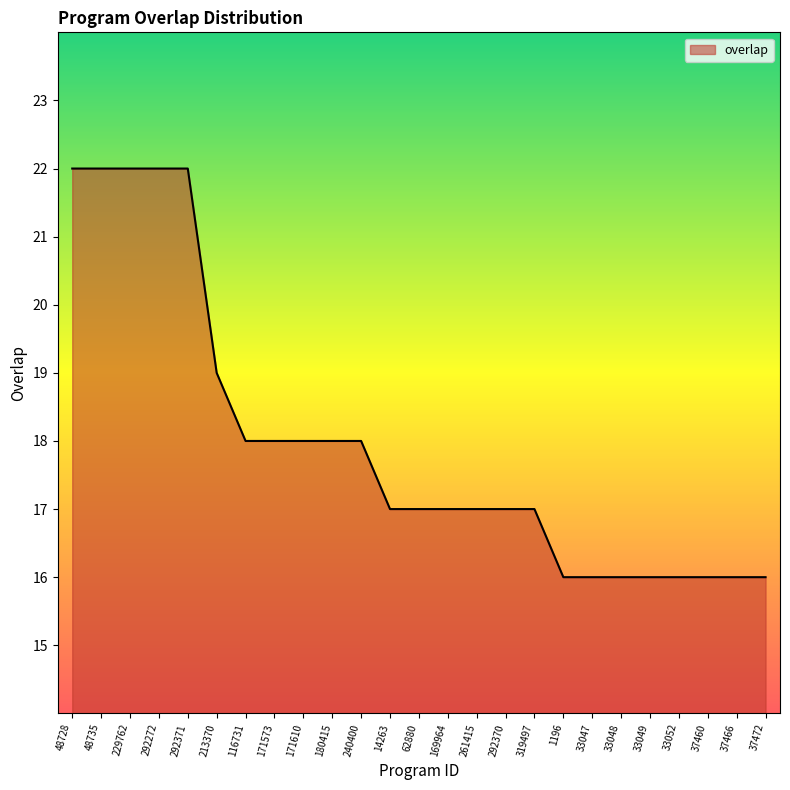

What is the average value?

18